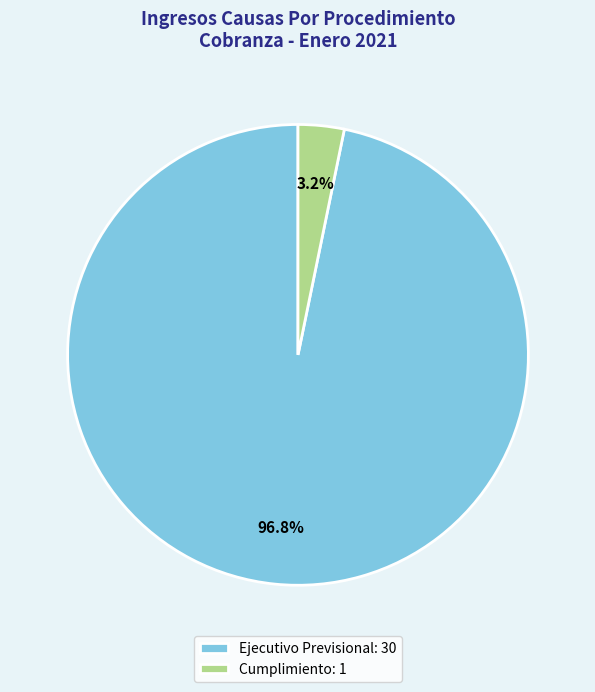

What is the largest slice in the pie chart?

Ejecutivo Previsional